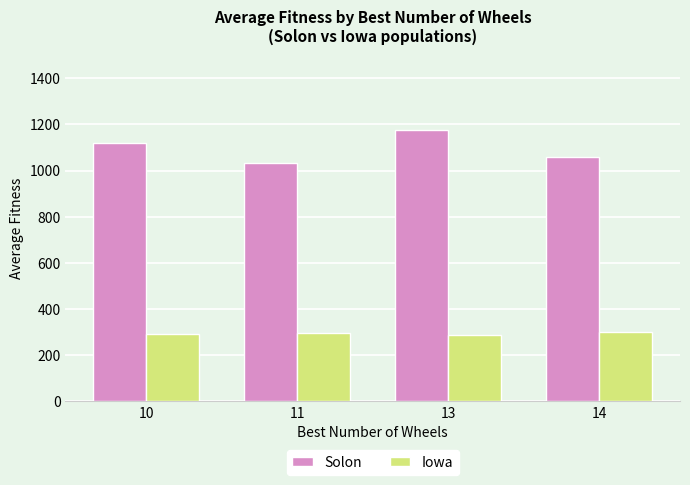

Rank the series by their maximum value, from lowest to highest.

Iowa, Solon